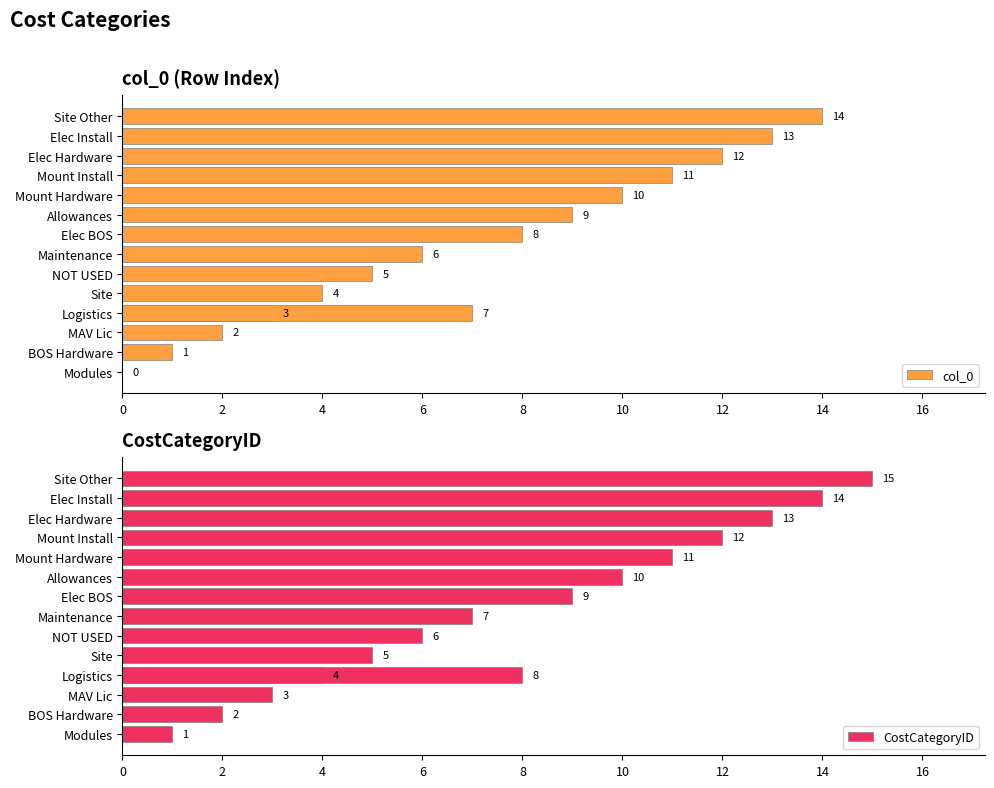

At how many categories does at least one series exceed 5?

10